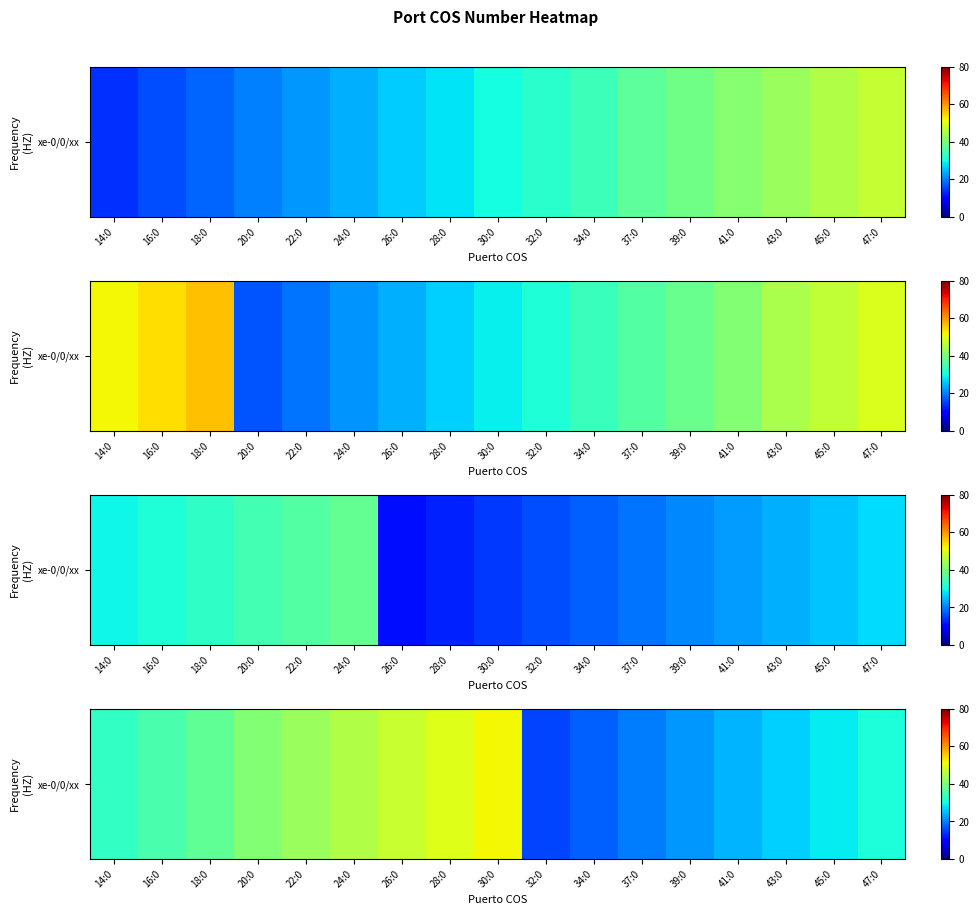

What is the average value?

33.4